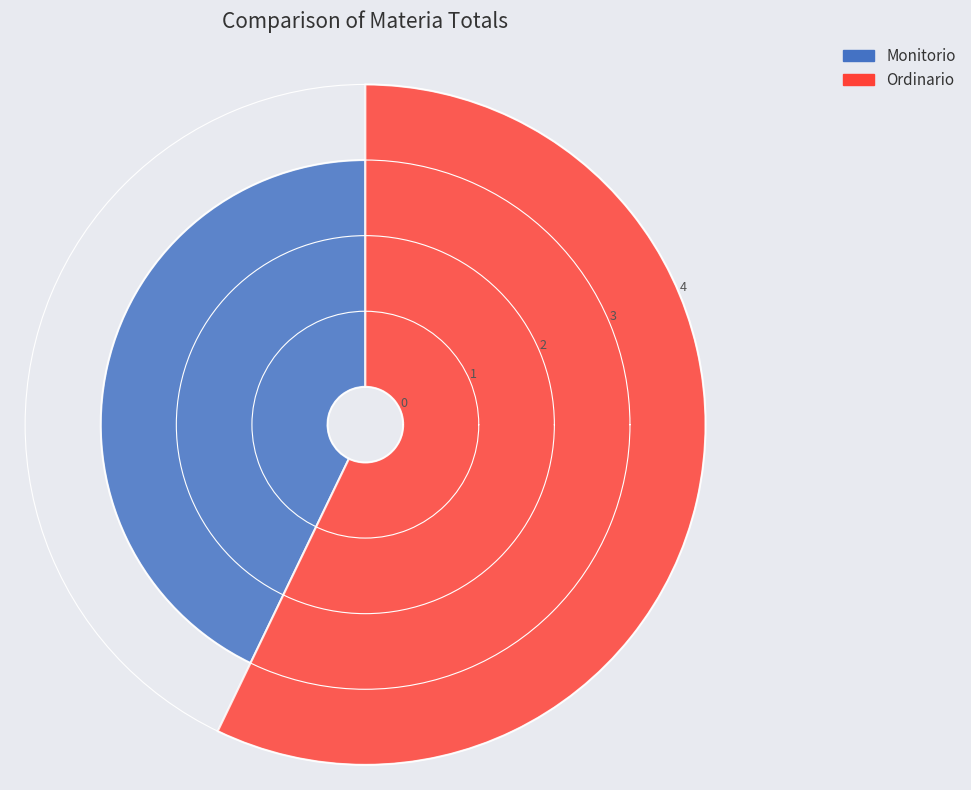

To the nearest percent, what percentage of the pie is Ordinario?

57%